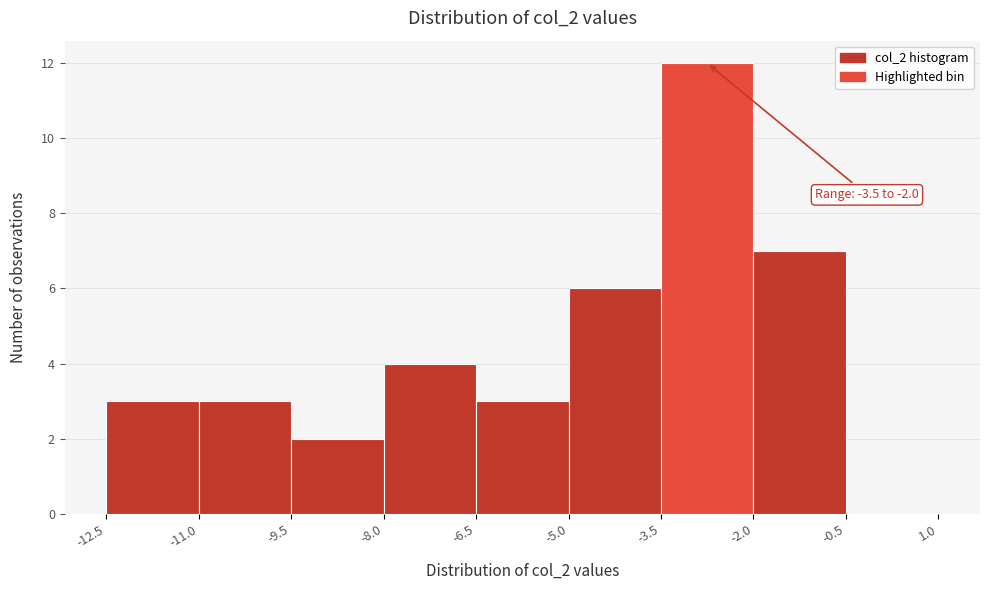

Over which range of the x-axis is the bar tallest?

-3.5 to -2.0